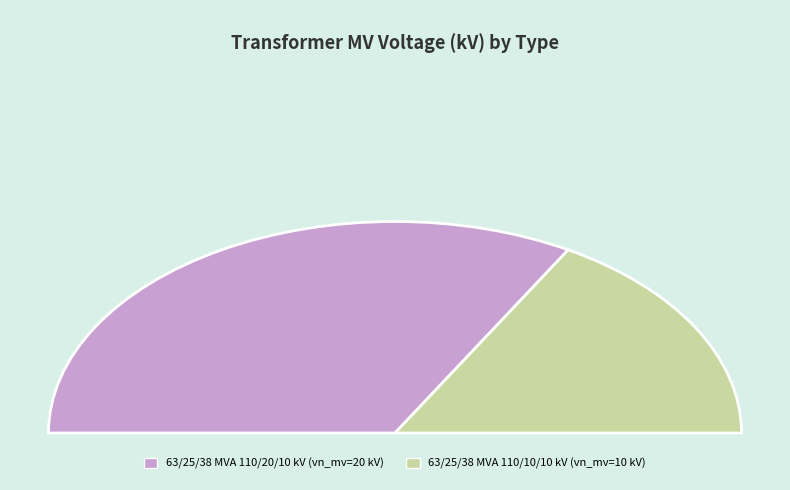

Is it true that 63/25/38 MVA 110/20/10 kV is 74% of the pie?

False